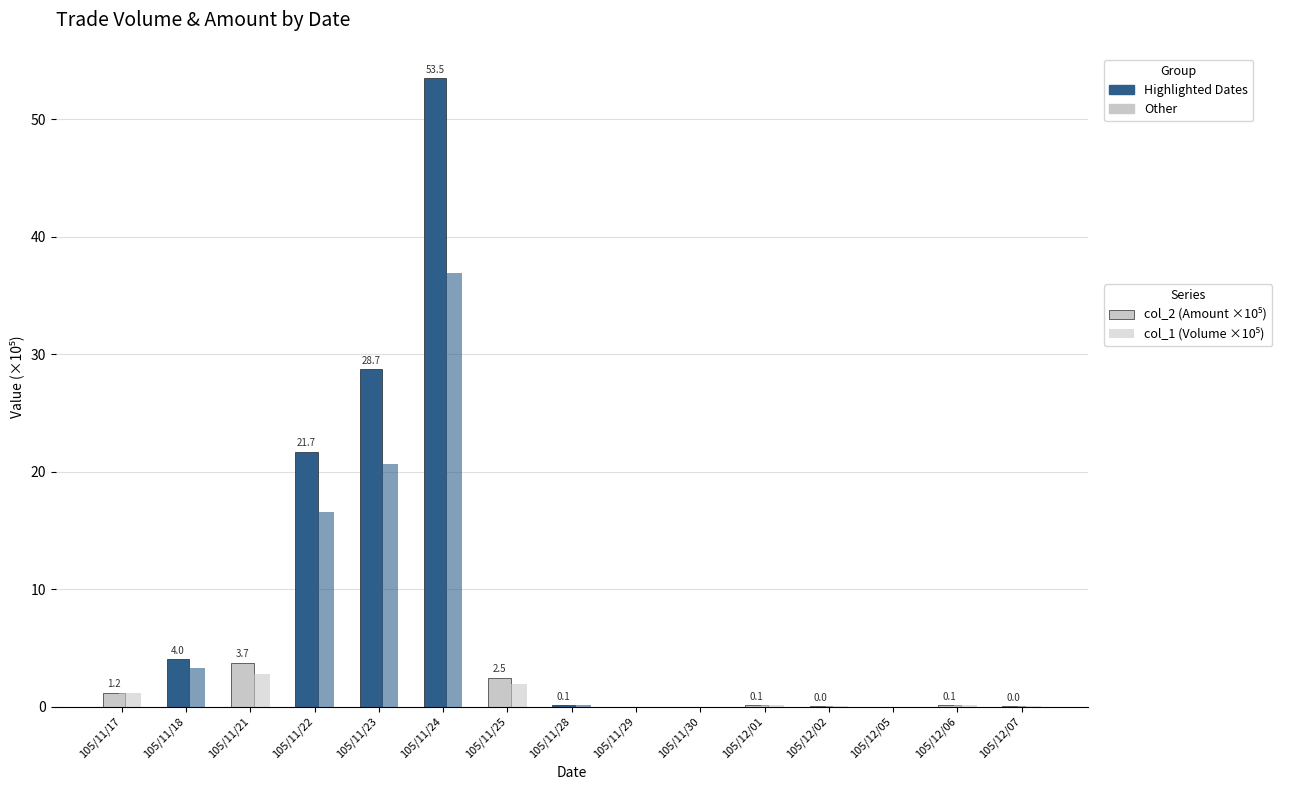

How many series are shown in this chart?

2